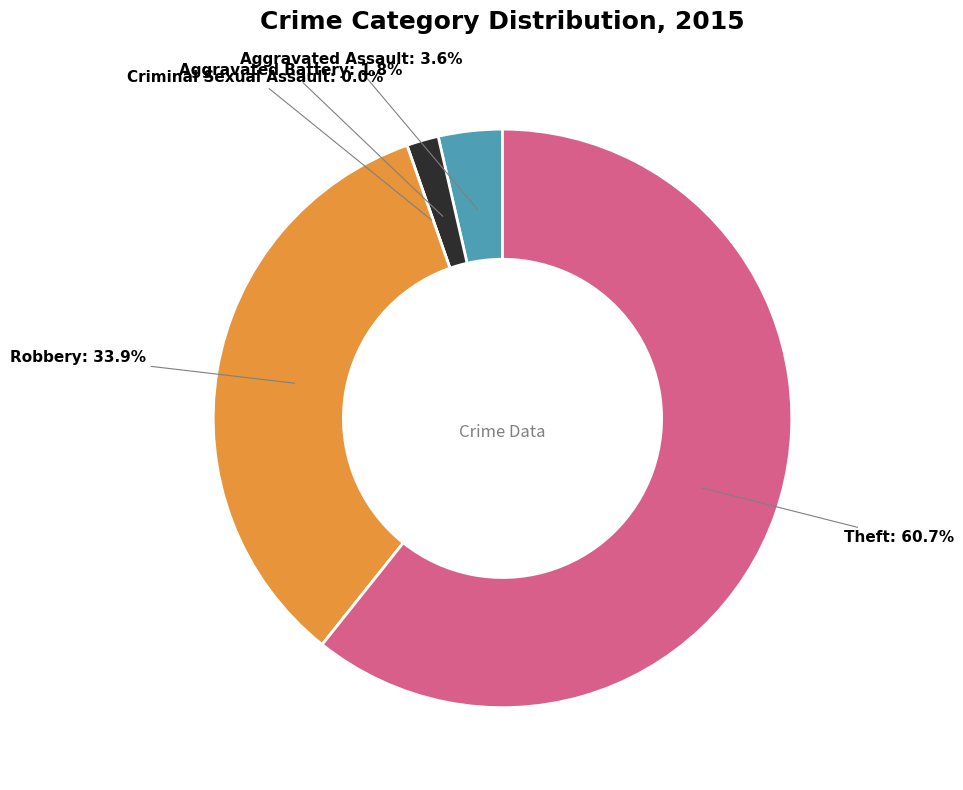

Which slice is the largest?

Theft